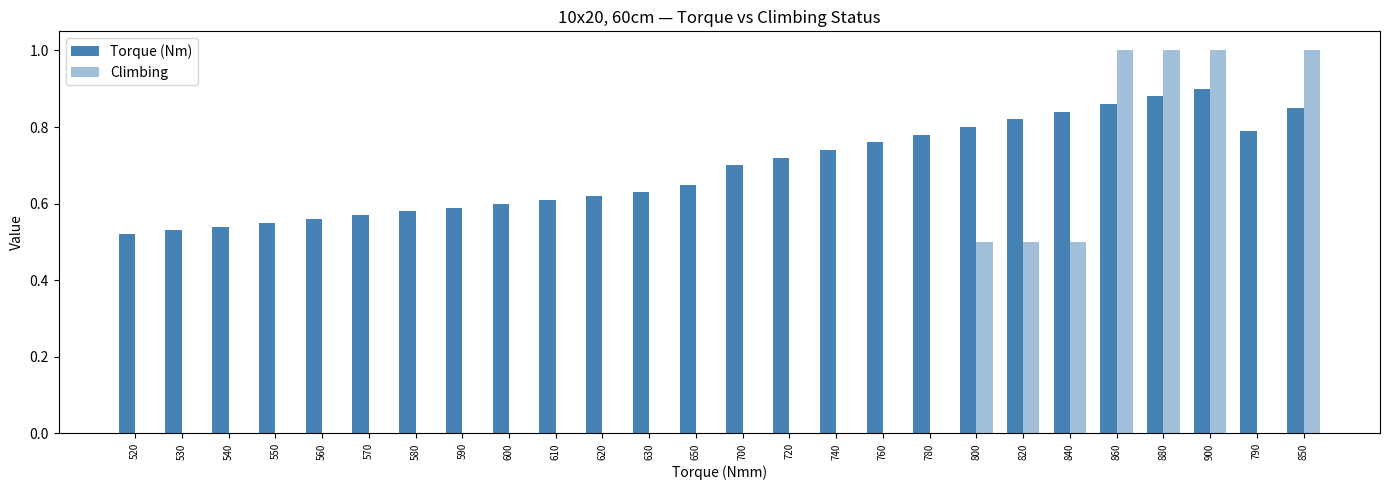

Does the chart contain stacked bars?

No